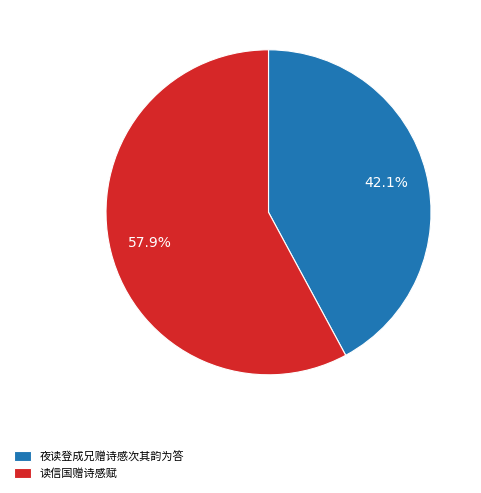

Which category accounts for the majority?

读信国赠诗感赋